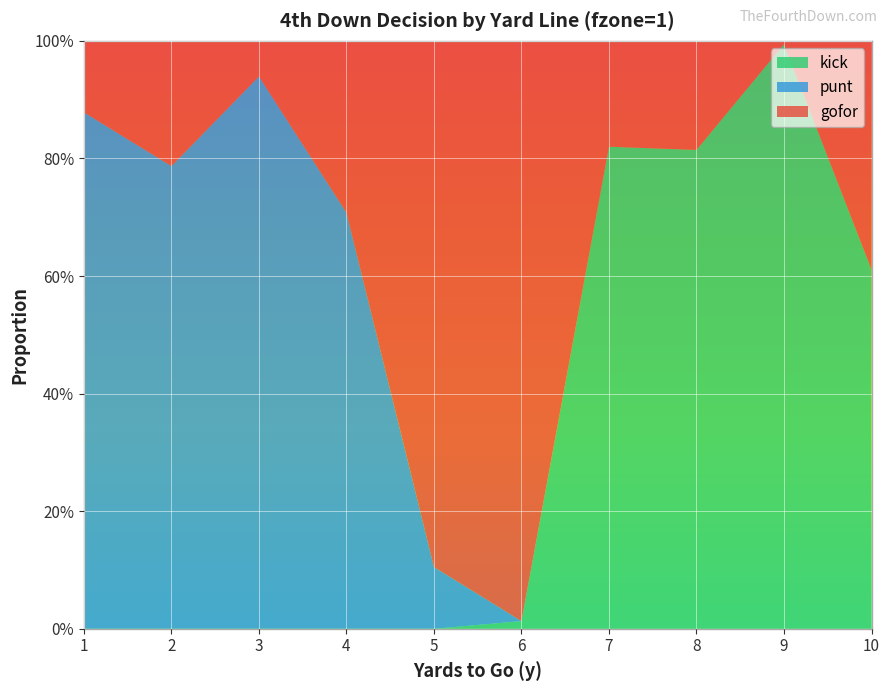

Reading left to right, transcribe all the data shown in this chart.

gofor: 0.1	0.2	0.1	0.3	0.9	1.0	0.2	0.2	0.0	0.4
punt: 0.9	0.8	0.9	0.7	0.1	0.0	0.0	0.0	0.0	0.0
kick: 0.0	0.0	0.0	0.0	0.0	0.0	0.8	0.8	1.0	0.6